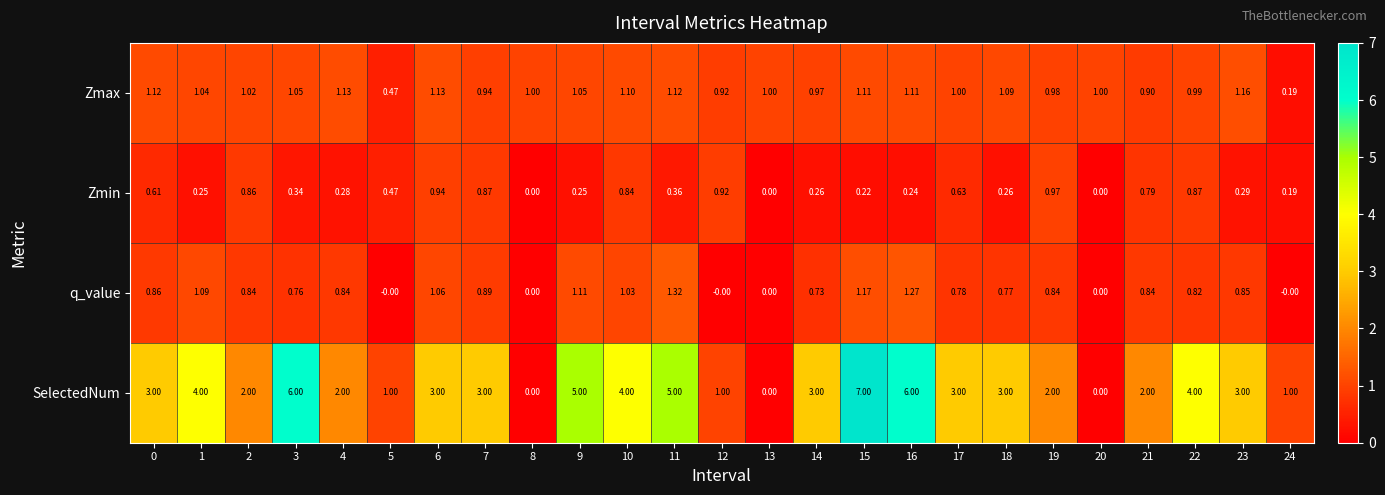

What is the difference between the highest and lowest values at 18?

2.7